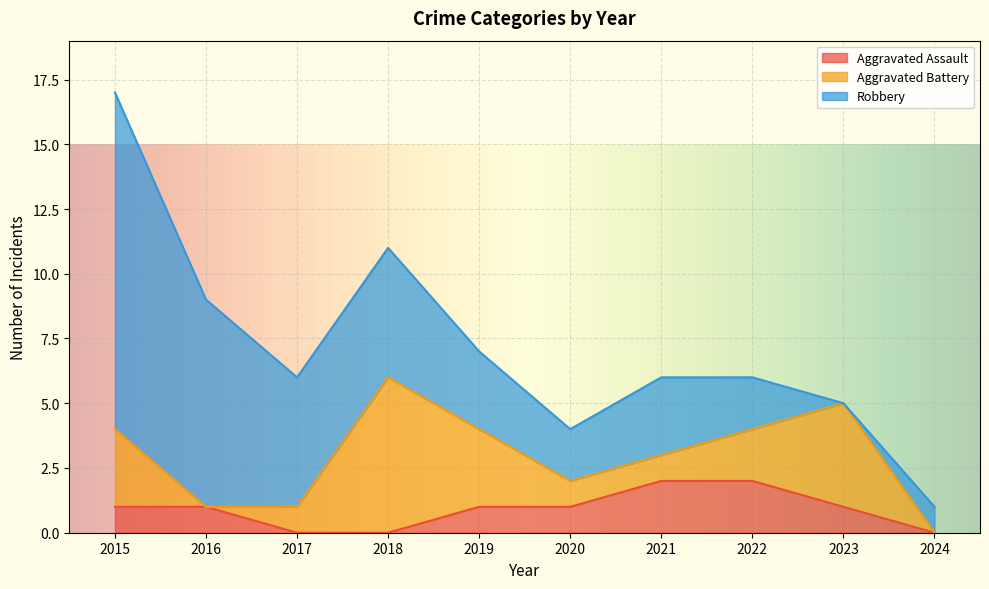

How many data points in Robbery are less than 3?

4